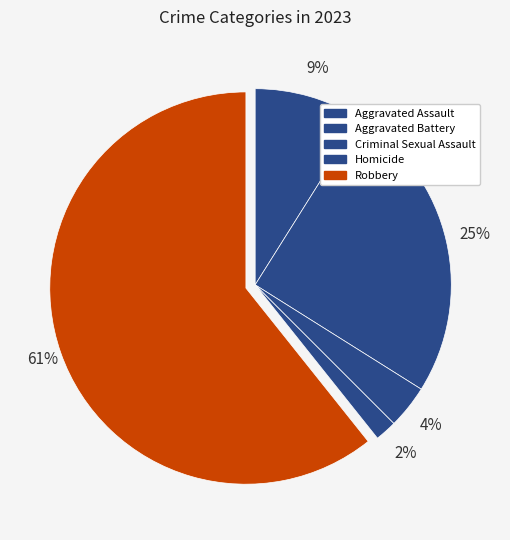

What percentage is NOT represented by Criminal Sexual Assault?

96.4%